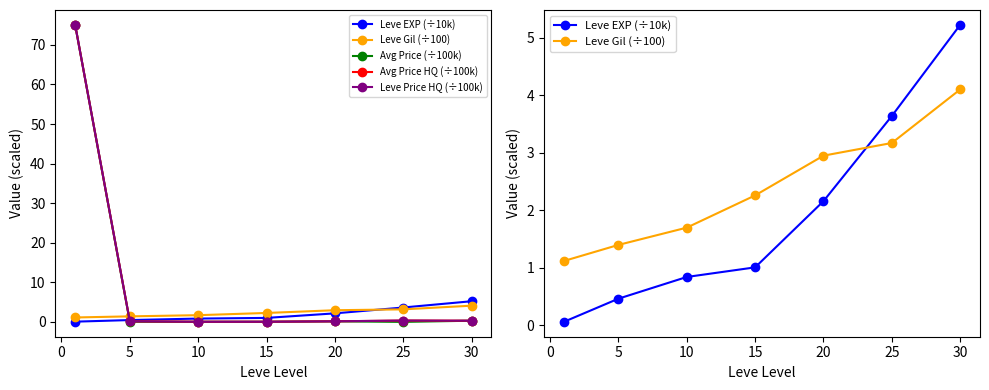

Which series has the largest total across all categories?

Avg Price HQ (÷100k)